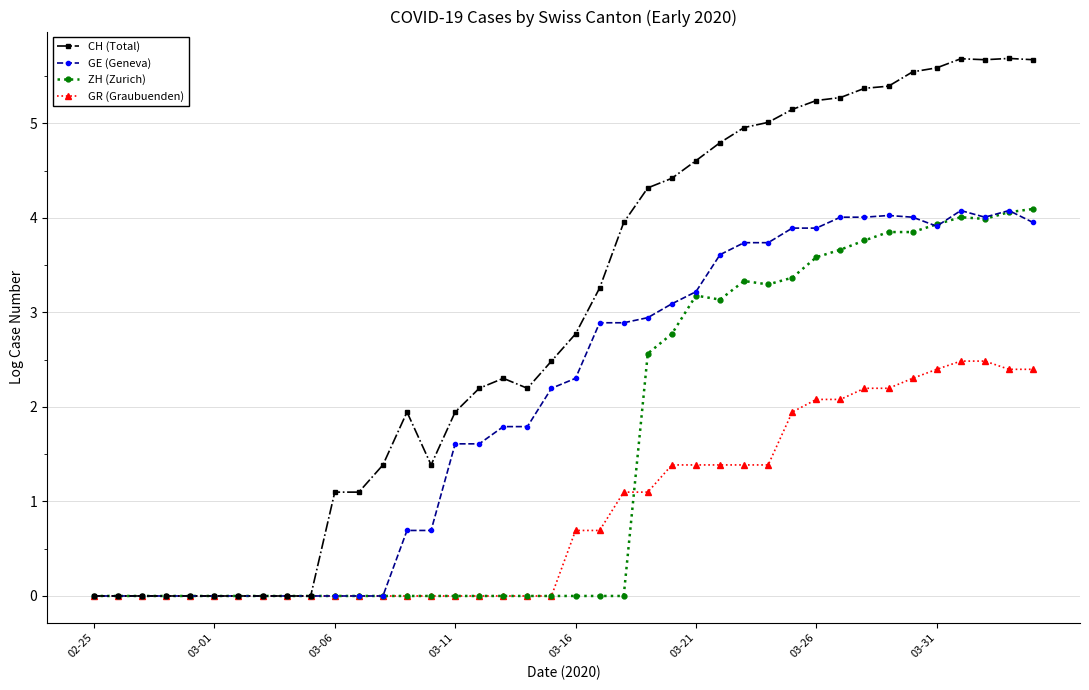

What is the greatest value displayed?

5.7